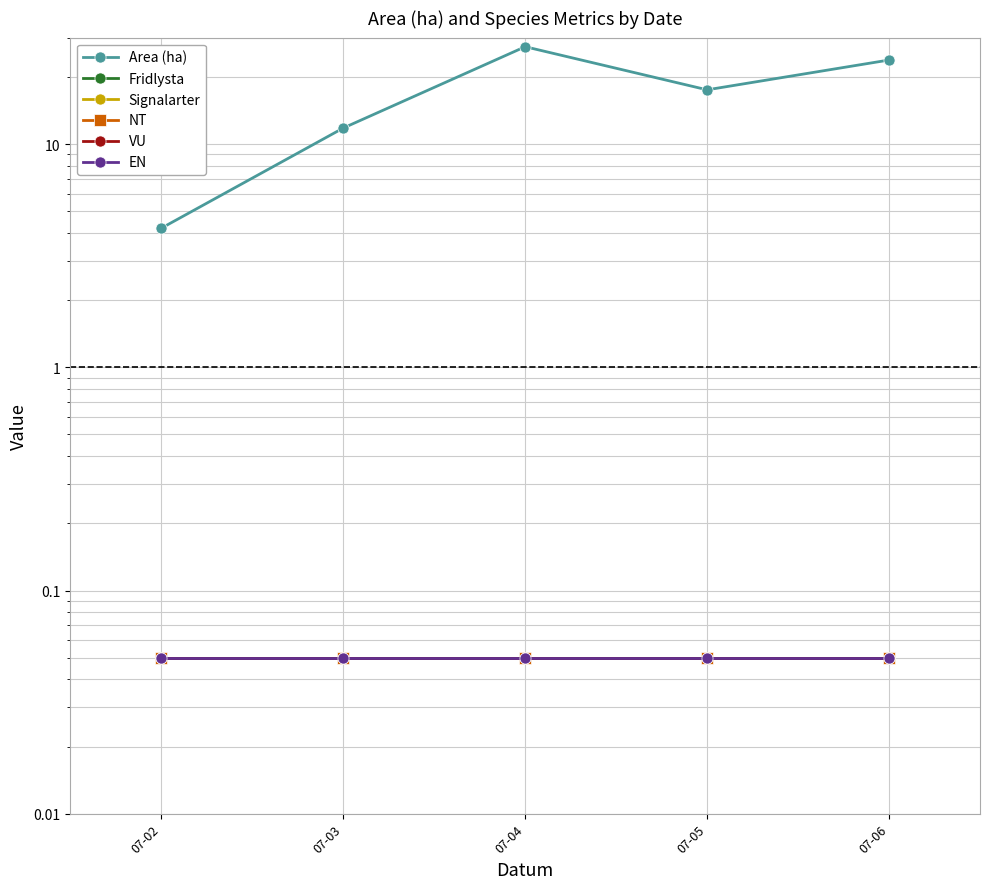

Which series has the widest spread of values?

Area (ha)